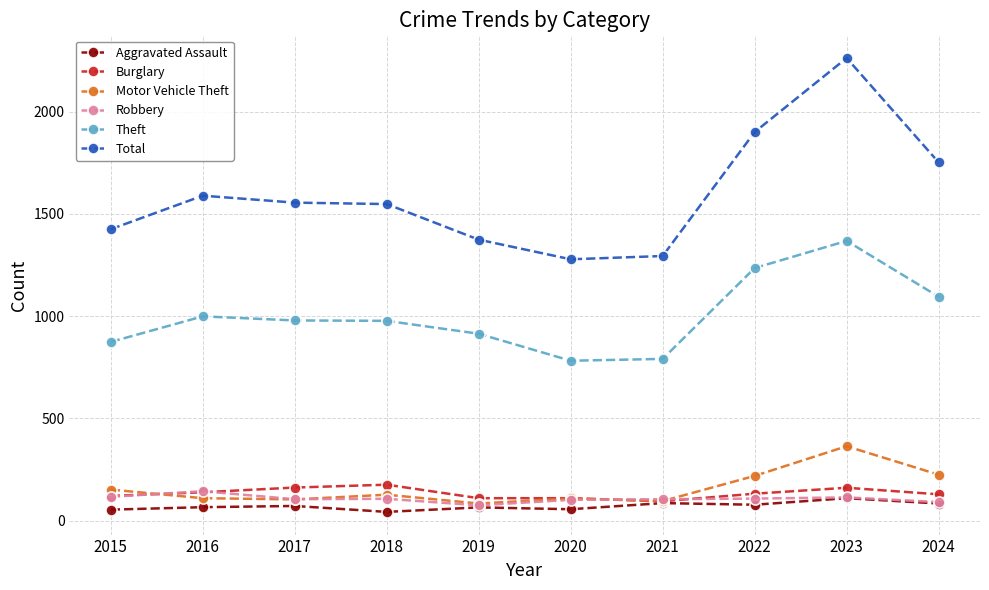

What is the spread (max minus min) of values at 2022?

1822